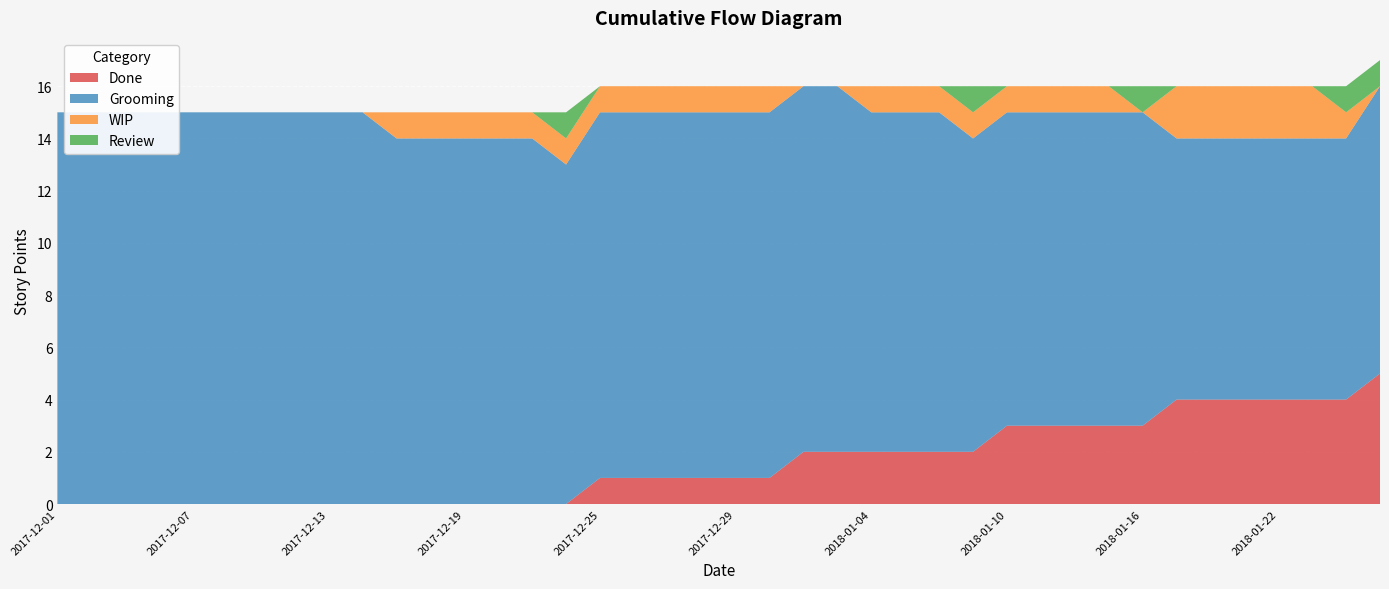

Reading right to left, extract all data points from this chart.

Done: 2018-01-25=5	2018-01-24=4	2018-01-23=4	2018-01-22=4	2018-01-19=4	2018-01-18=4	2018-01-17=4	2018-01-16=3	2018-01-15=3	2018-01-12=3	2018-01-11=3	2018-01-10=3	2018-01-09=2	2018-01-08=2	2018-01-05=2	2018-01-04=2	2018-01-03=2	2018-01-02=2	2018-01-01=1	2017-12-29=1	2017-12-28=1	2017-12-27=1	2017-12-26=1	2017-12-25=1	2017-12-22=0	2017-12-21=0	2017-12-20=0	2017-12-19=0	2017-12-18=0	2017-12-15=0	2017-12-14=0	2017-12-13=0	2017-12-12=0	2017-12-11=0	2017-12-08=0	2017-12-07=0	2017-12-06=0	2017-12-05=0	2017-12-04=0	2017-12-01=0
Grooming: 2018-01-25=11	2018-01-24=10	2018-01-23=10	2018-01-22=10	2018-01-19=10	2018-01-18=10	2018-01-17=10	2018-01-16=12	2018-01-15=12	2018-01-12=12	2018-01-11=12	2018-01-10=12	2018-01-09=12	2018-01-08=13	2018-01-05=13	2018-01-04=13	2018-01-03=14	2018-01-02=14	2018-01-01=14	2017-12-29=14	2017-12-28=14	2017-12-27=14	2017-12-26=14	2017-12-25=14	2017-12-22=13	2017-12-21=14	2017-12-20=14	2017-12-19=14	2017-12-18=14	2017-12-15=14	2017-12-14=15	2017-12-13=15	2017-12-12=15	2017-12-11=15	2017-12-08=15	2017-12-07=15	2017-12-06=15	2017-12-05=15	2017-12-04=15	2017-12-01=15
WIP: 2018-01-25=0	2018-01-24=1	2018-01-23=2	2018-01-22=2	2018-01-19=2	2018-01-18=2	2018-01-17=2	2018-01-16=0	2018-01-15=1	2018-01-12=1	2018-01-11=1	2018-01-10=1	2018-01-09=1	2018-01-08=1	2018-01-05=1	2018-01-04=1	2018-01-03=0	2018-01-02=0	2018-01-01=1	2017-12-29=1	2017-12-28=1	2017-12-27=1	2017-12-26=1	2017-12-25=1	2017-12-22=1	2017-12-21=1	2017-12-20=1	2017-12-19=1	2017-12-18=1	2017-12-15=1	2017-12-14=0	2017-12-13=0	2017-12-12=0	2017-12-11=0	2017-12-08=0	2017-12-07=0	2017-12-06=0	2017-12-05=0	2017-12-04=0	2017-12-01=0
Review: 2018-01-25=1	2018-01-24=1	2018-01-23=0	2018-01-22=0	2018-01-19=0	2018-01-18=0	2018-01-17=0	2018-01-16=1	2018-01-15=0	2018-01-12=0	2018-01-11=0	2018-01-10=0	2018-01-09=1	2018-01-08=0	2018-01-05=0	2018-01-04=0	2018-01-03=0	2018-01-02=0	2018-01-01=0	2017-12-29=0	2017-12-28=0	2017-12-27=0	2017-12-26=0	2017-12-25=0	2017-12-22=1	2017-12-21=0	2017-12-20=0	2017-12-19=0	2017-12-18=0	2017-12-15=0	2017-12-14=0	2017-12-13=0	2017-12-12=0	2017-12-11=0	2017-12-08=0	2017-12-07=0	2017-12-06=0	2017-12-05=0	2017-12-04=0	2017-12-01=0